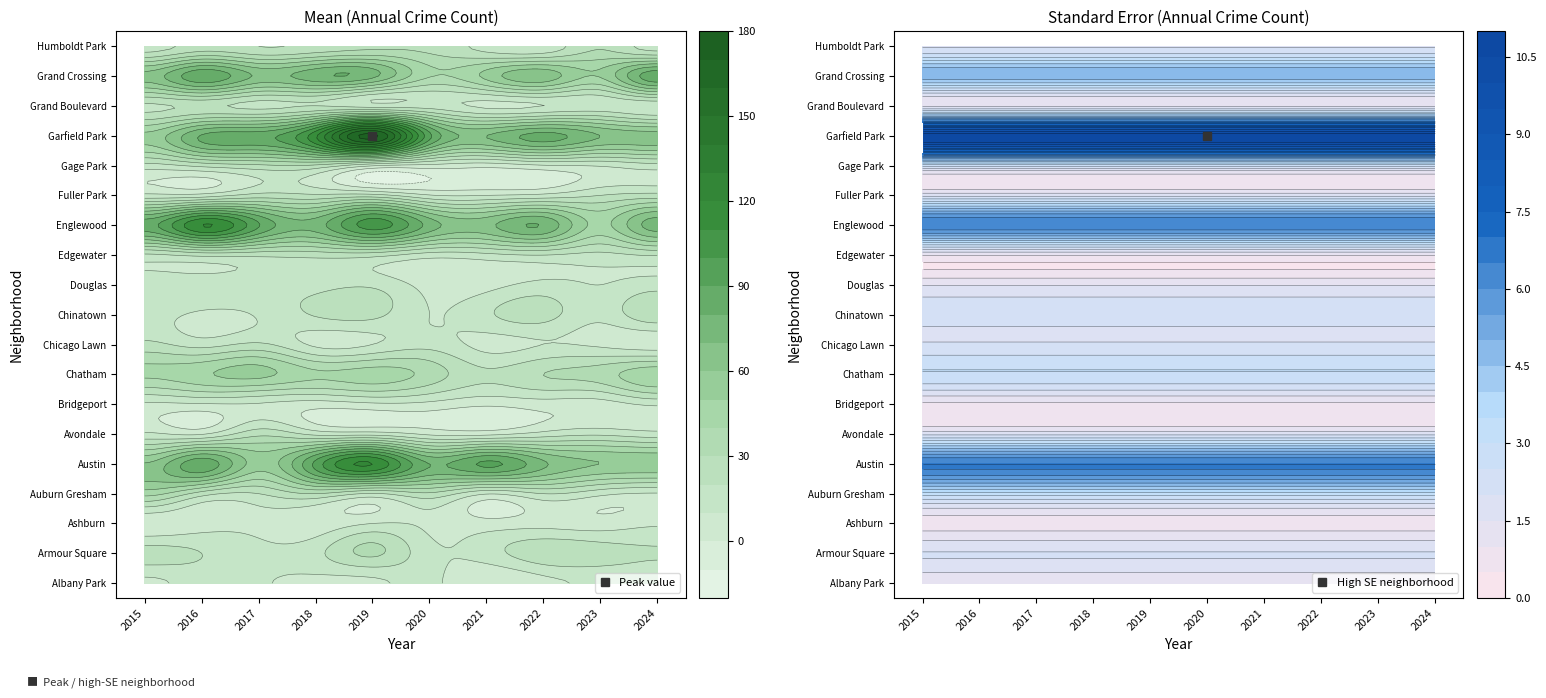

What is the sum of all Gage Park values?

153